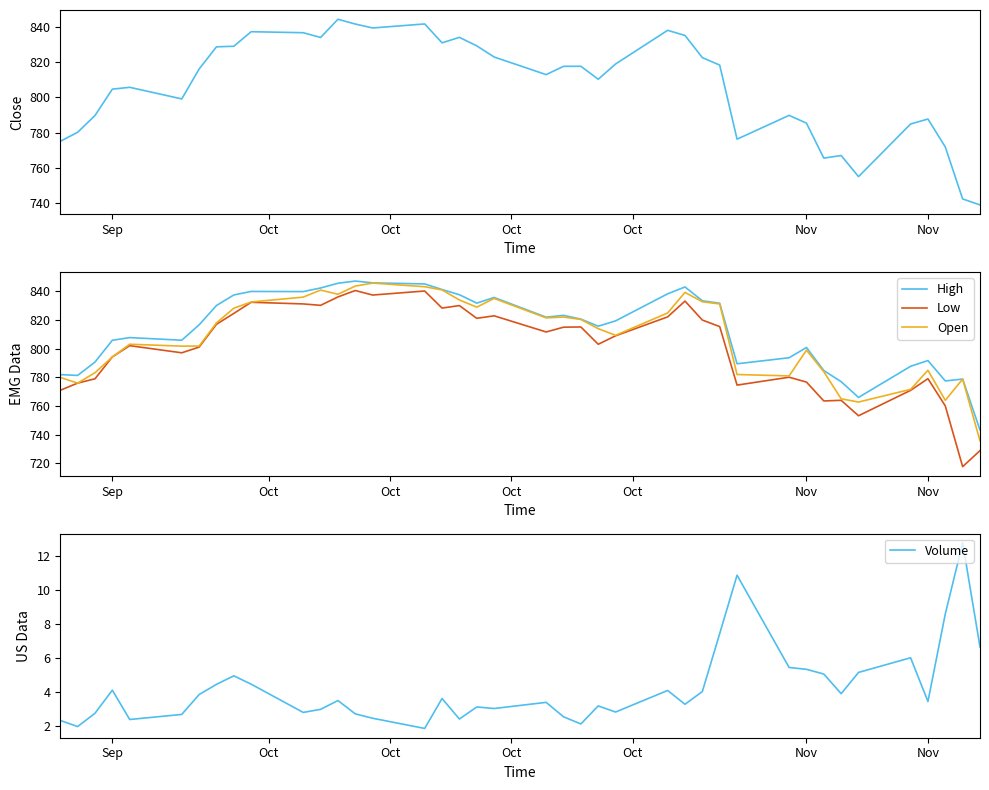

How many data points does each series have?

40